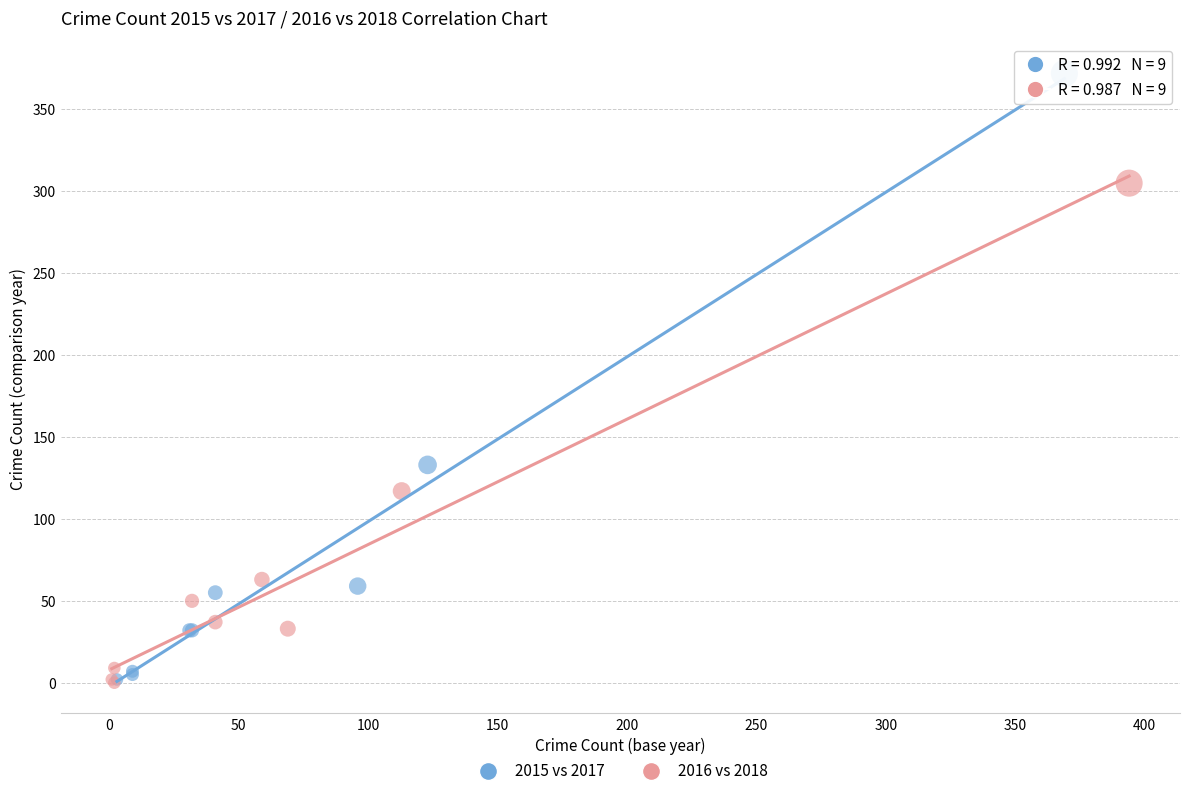

Which series reaches the maximum Y coordinate?

2015 vs 2017